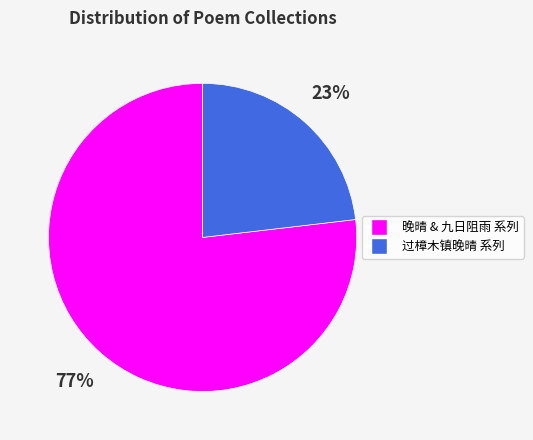

Is there a majority slice in this chart?

Yes